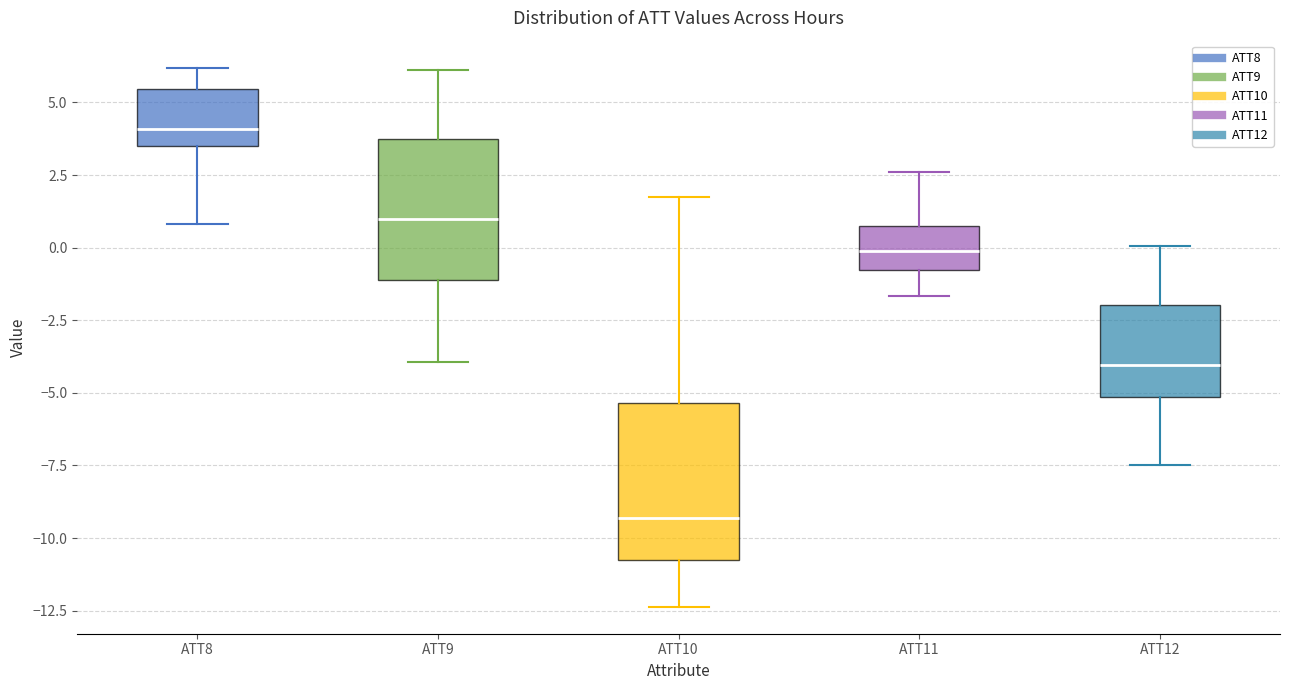

Comparing the boxes themselves (not the whiskers), which one is the tallest?

ATT10